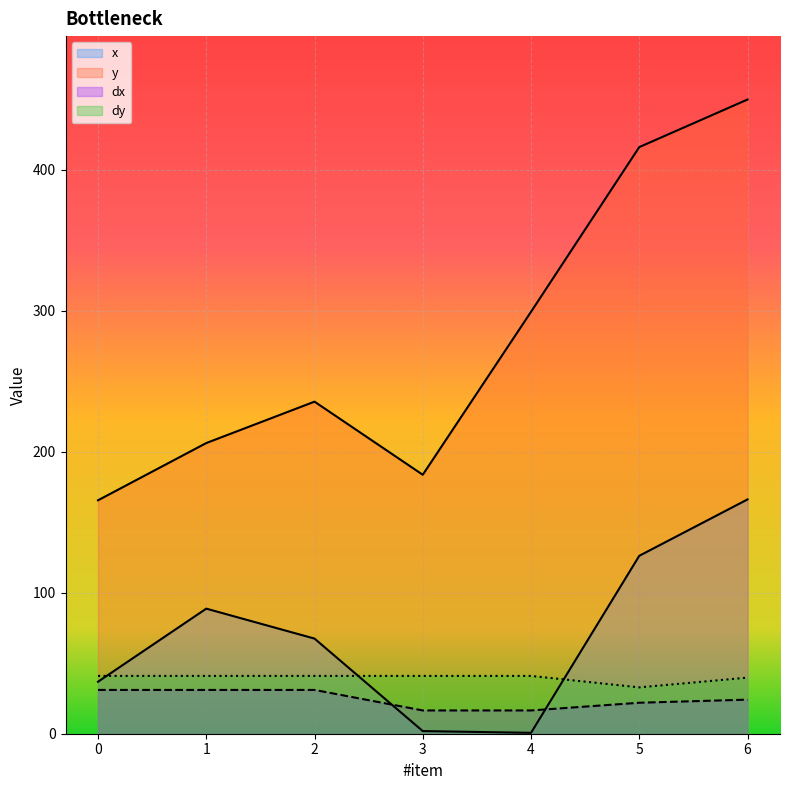

Reading left to right, list all the values displayed in this chart.

x: 0=36.9	1=88.8	2=67.5	3=1.9	4=0.6	5=126.2	6=166.2
y: 0=165.6	1=206.2	2=235.6	3=183.8	4=299.4	5=416.2	6=450.0
dx: 0=31.1	1=31.1	2=31.1	3=16.5	4=16.5	5=22.0	6=24.2
dy: 0=41.0	1=41.0	2=41.0	3=41.0	4=41.0	5=32.9	6=39.8